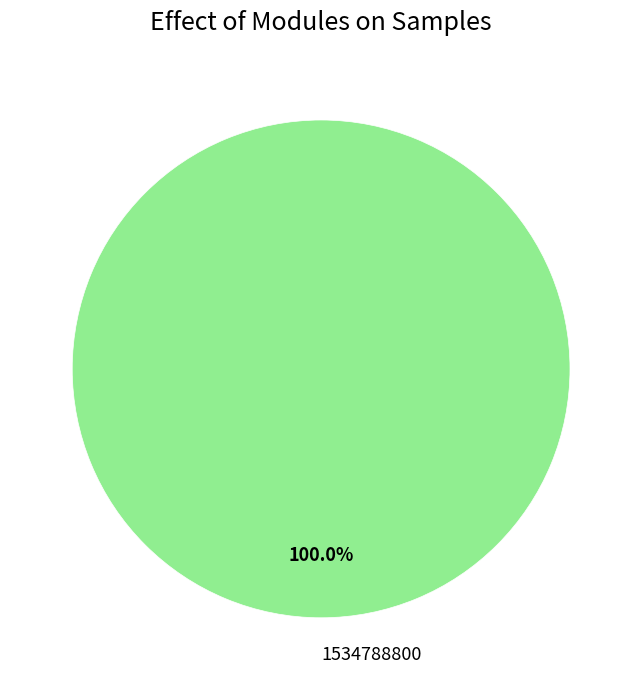

Is 1534788800 the majority of the pie?

Yes